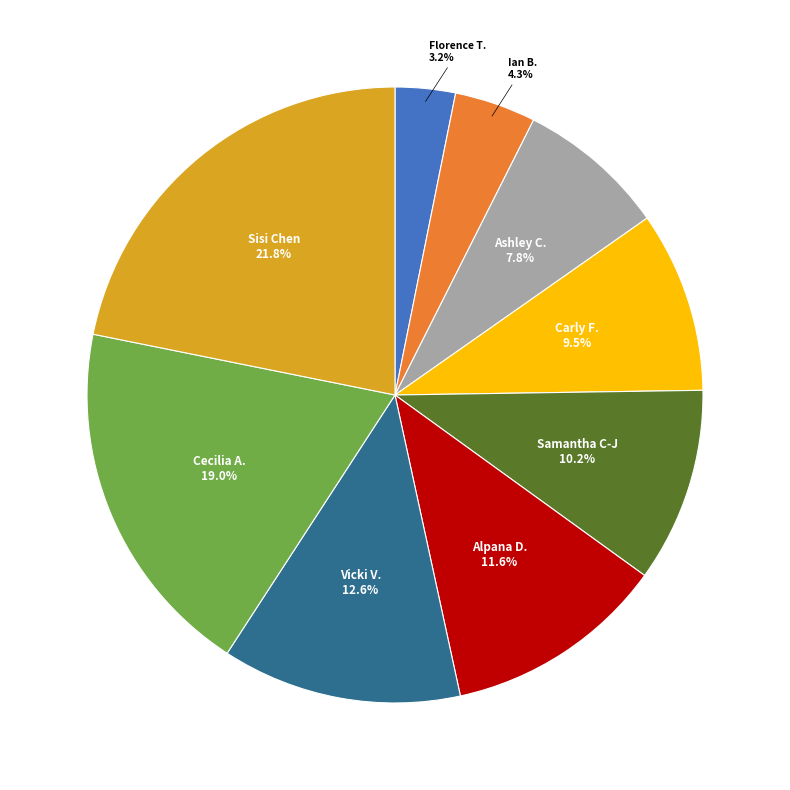

Is there any slice that represents more than half of the pie?

No